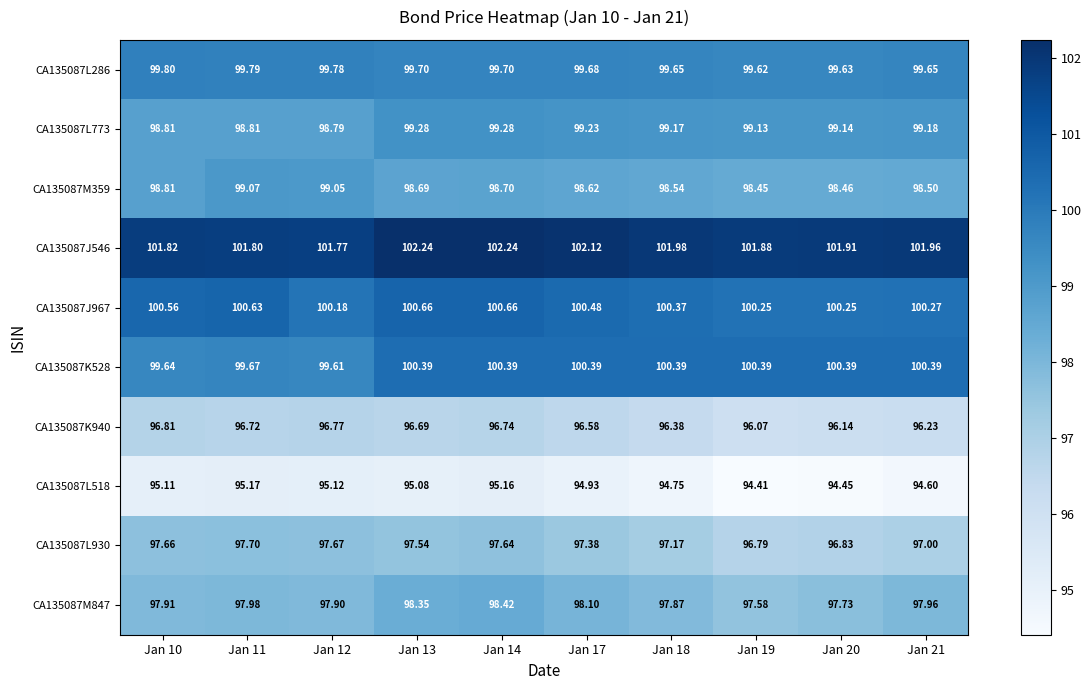

Is the value of CA135087L773 at Jan 10 greater than the value of CA135087M847 at Jan 11?

Yes